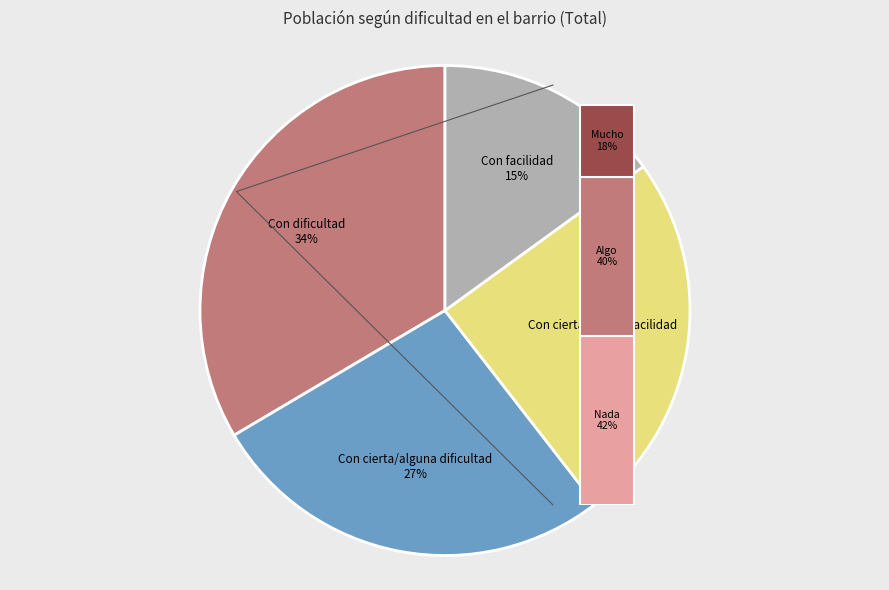

How much of the chart is everything except Con facilidad?

85.0%